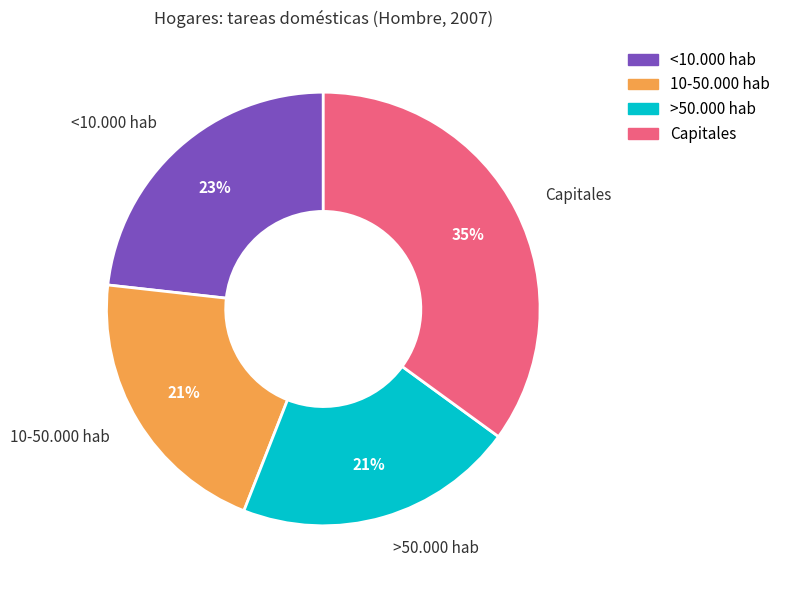

The 10-50.000 hab slice represents 10% of the pie. True or false?

False